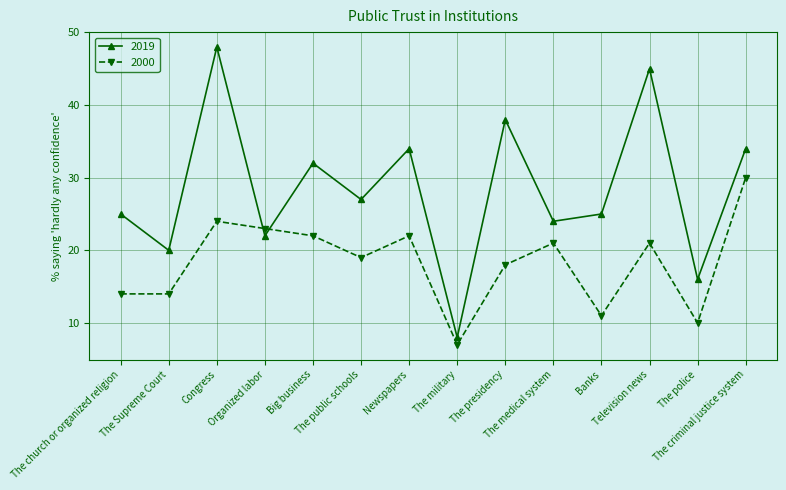

What are all the series names shown in the legend?

2019, 2000